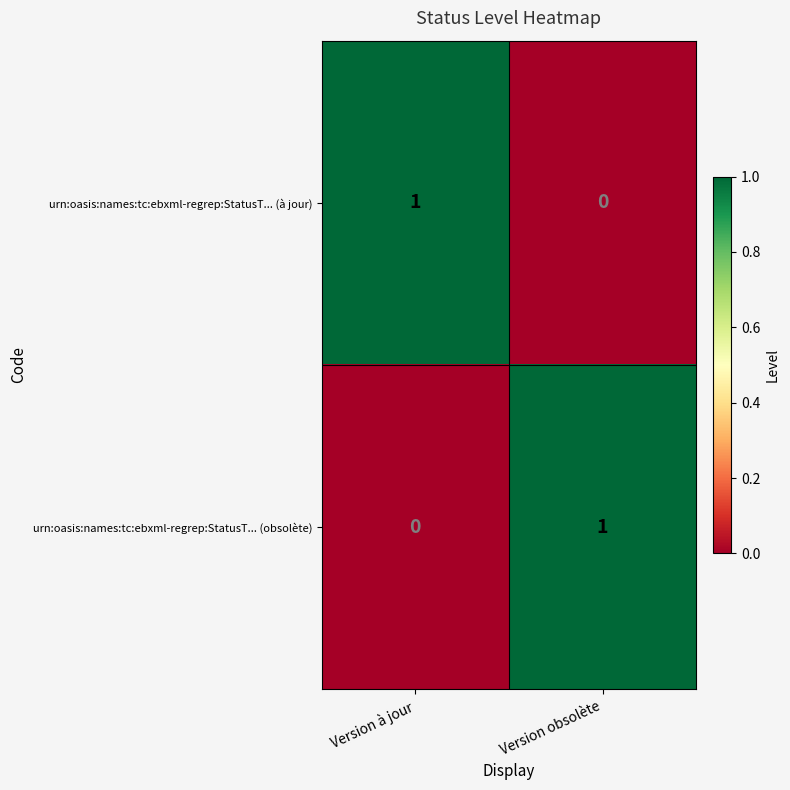

The urn:oasis:names:tc:ebxml-regrep:StatusT... (à jour) series shows -1 at Version obsolète. True or false?

False